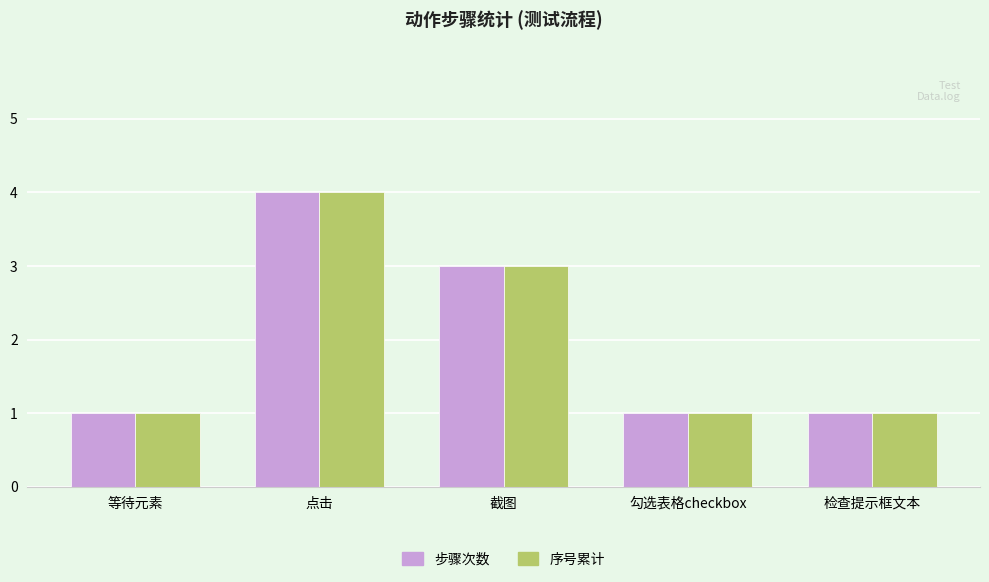

The 步骤次数 series shows 0 at 检查提示框文本. True or false?

False